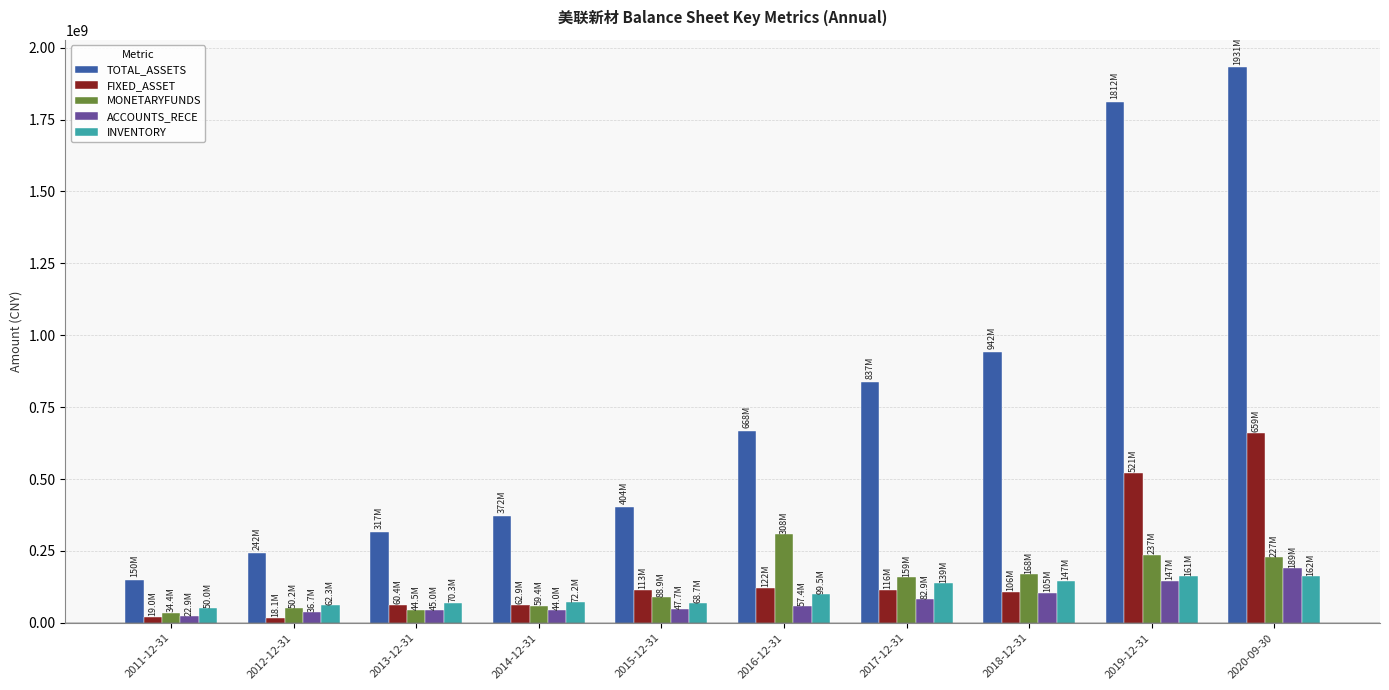

What is the label of the 9th bar from the left?

2019-12-31